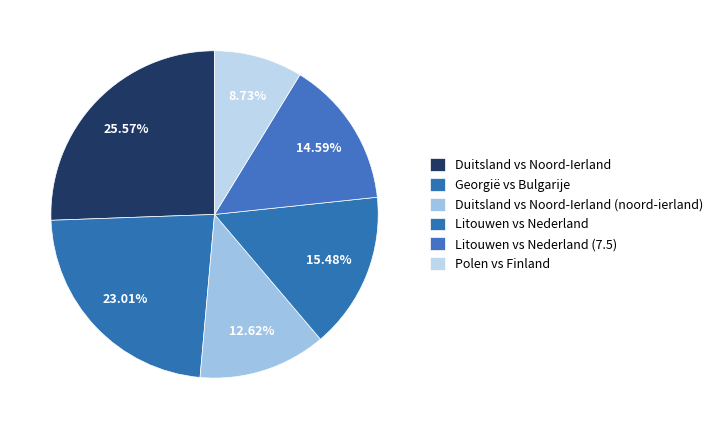

Combined, what portion of the pie is Litouwen vs Nederland and Duitsland vs Noord-Ierland?

41.1%